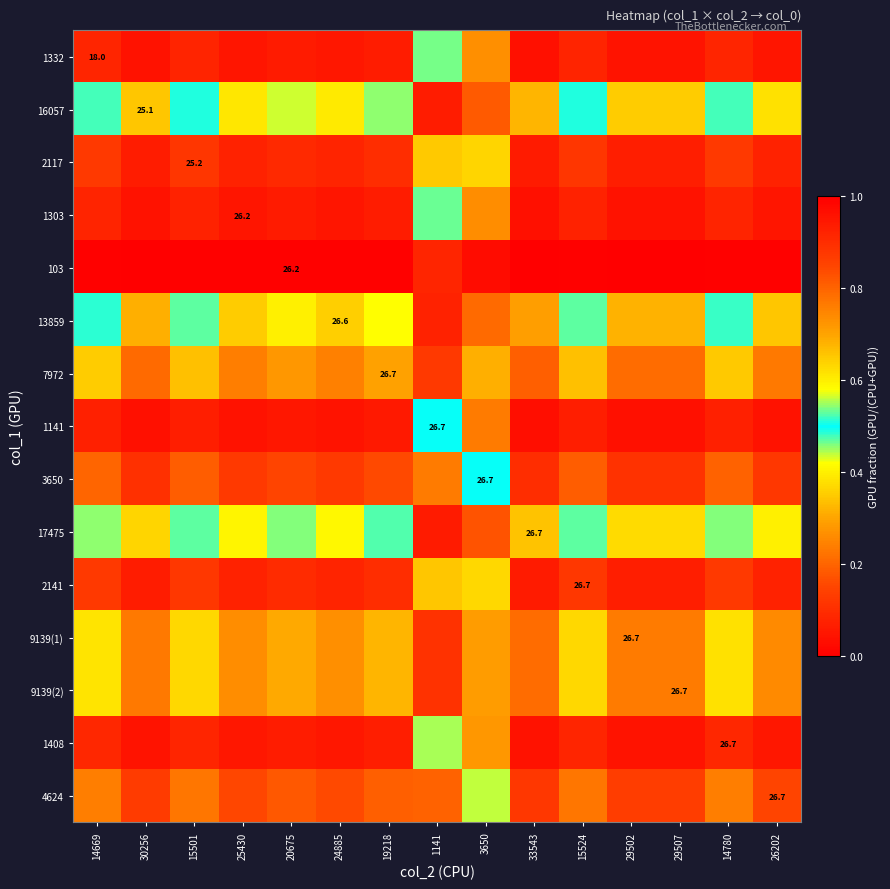

At which label is 4624 closest to 0?

33543